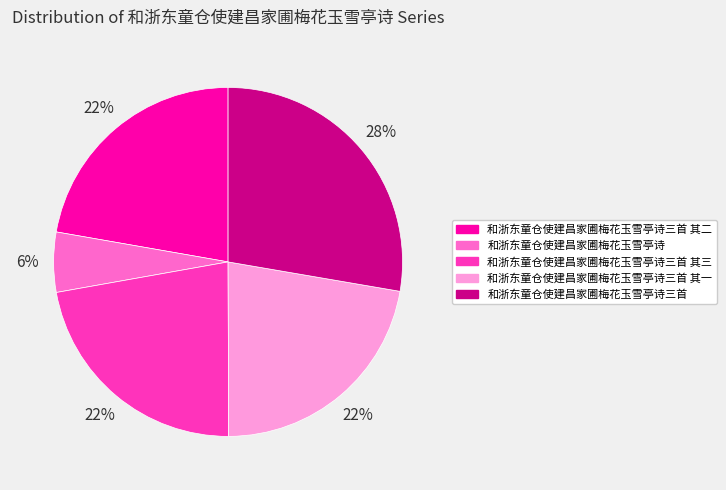

Which slice is the smallest?

和浙东童仓使建昌家圃梅花玉雪亭诗